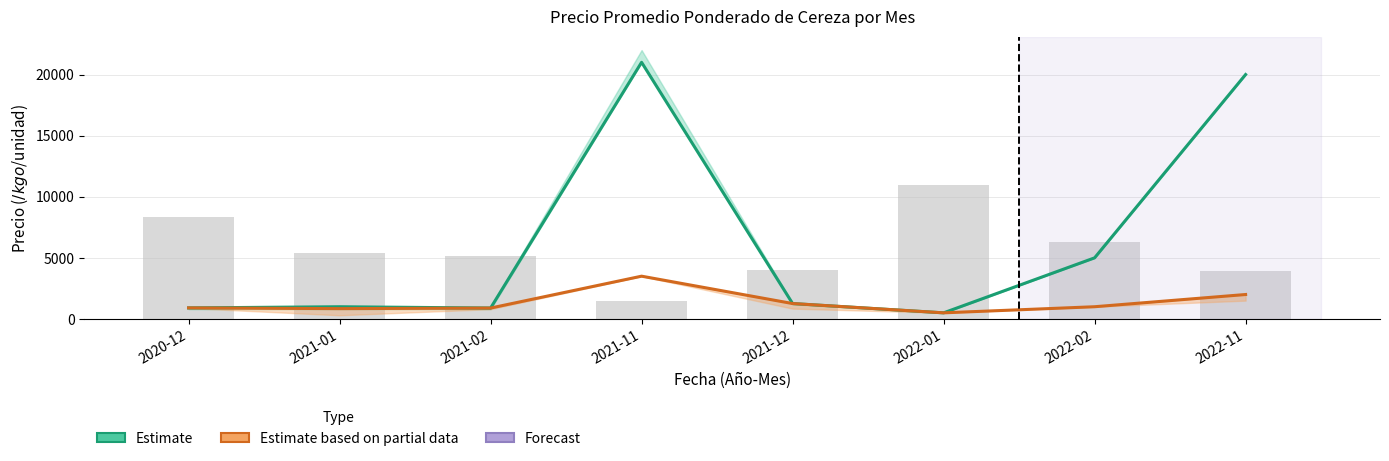

At which label does Precio promedio ponderado reach its peak?

2021-11